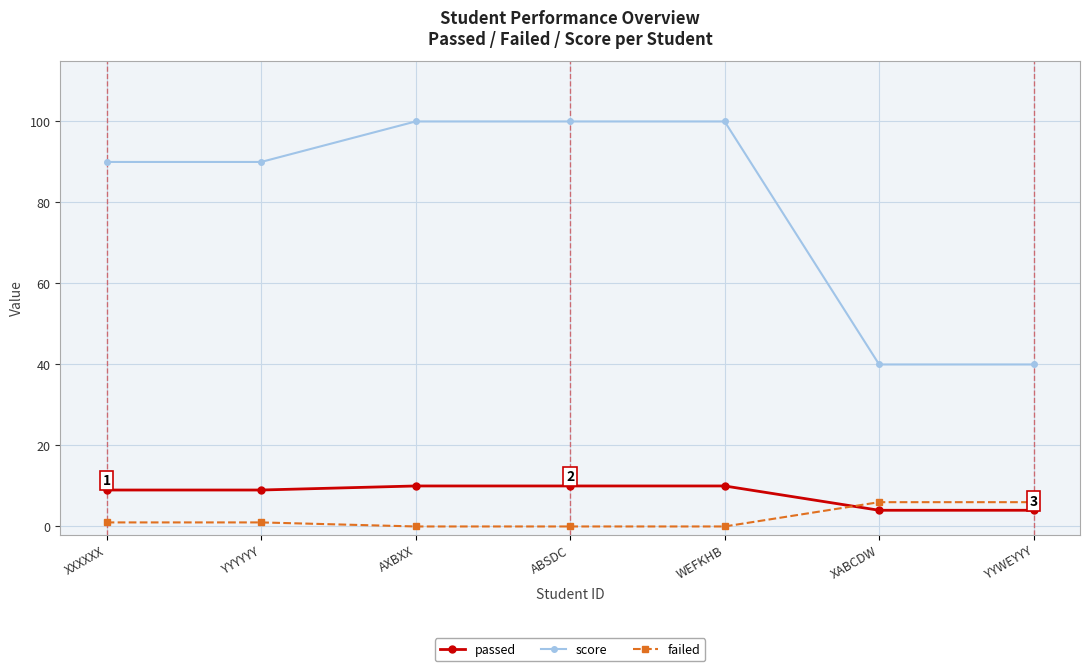

Rank the series at ABSDC from highest to lowest value.

score, passed, failed